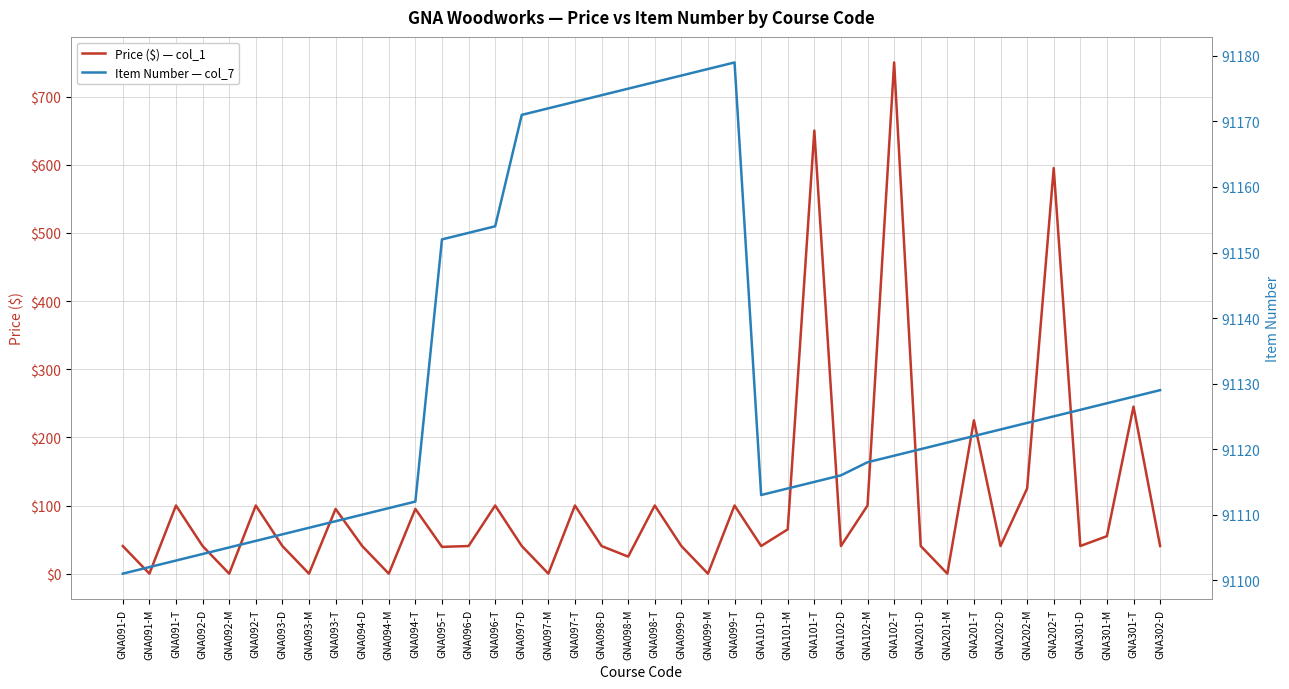

What is the label of the 14th point from the right?

GNA101-T